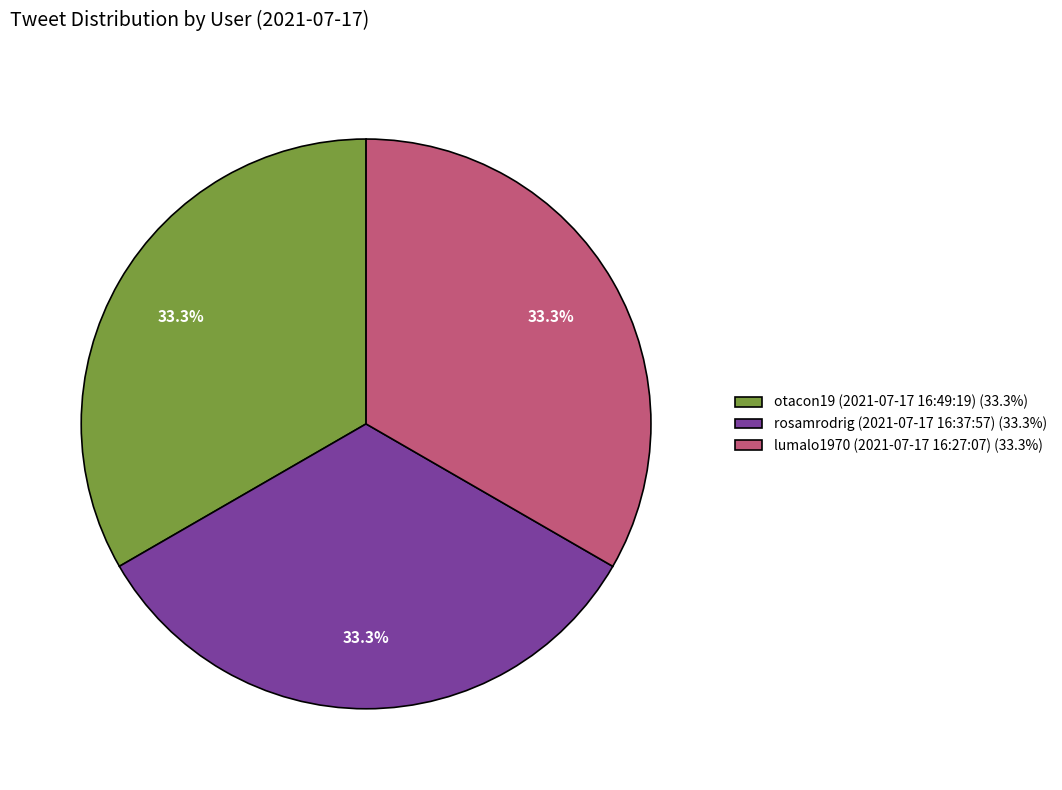

To the nearest percent, what is the combined percentage of otacon19 (2021-07-17 16:49:19) and lumalo1970 (2021-07-17 16:27:07)?

67%